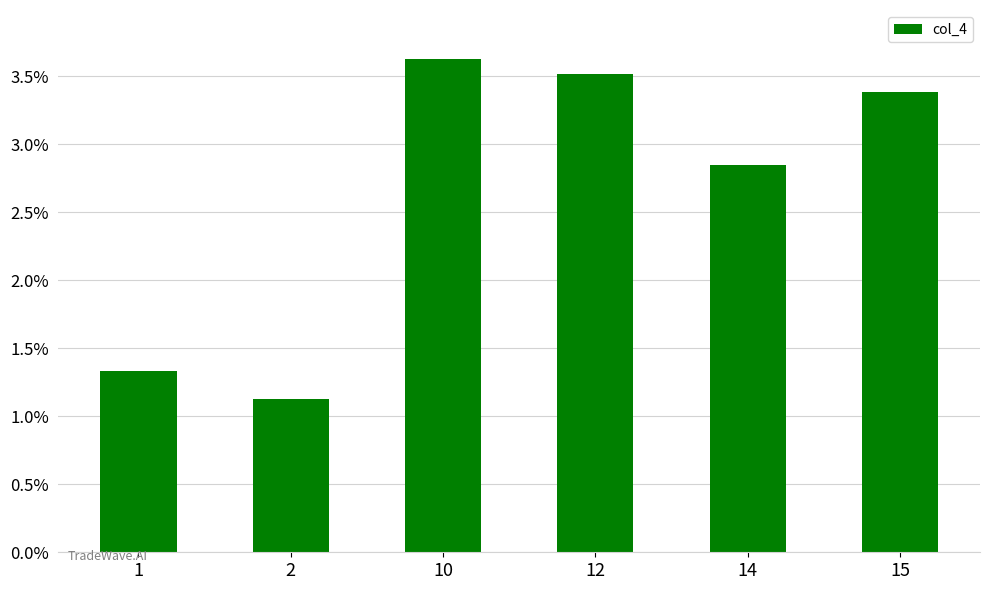

What is the minimum value shown in the chart?

1.1